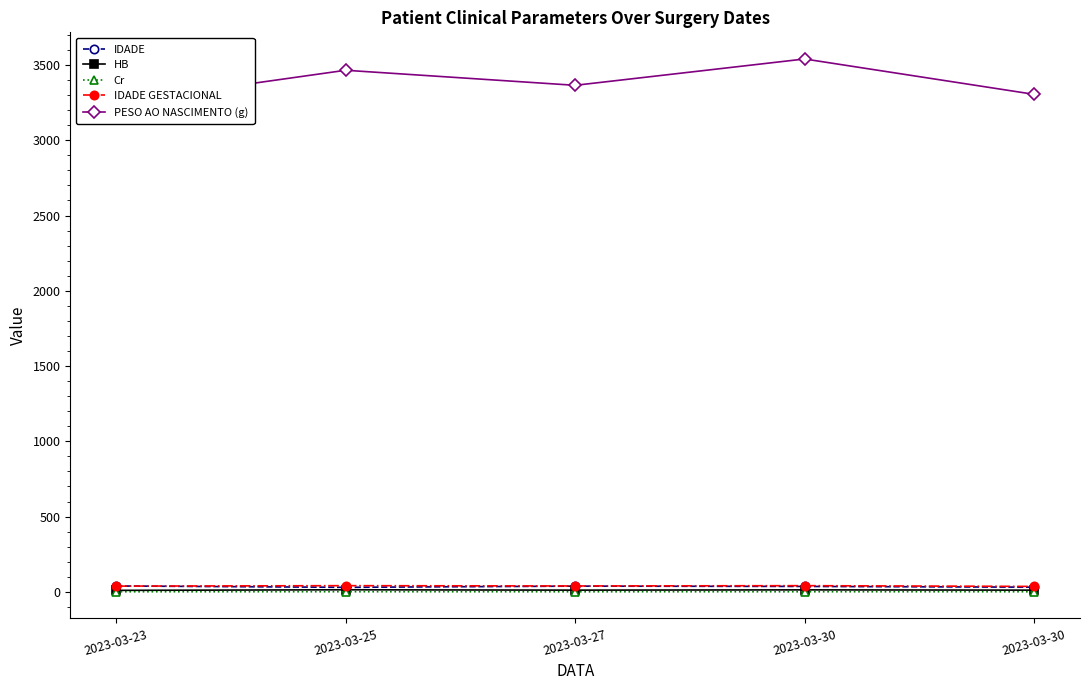

How many series are shown in this chart?

5